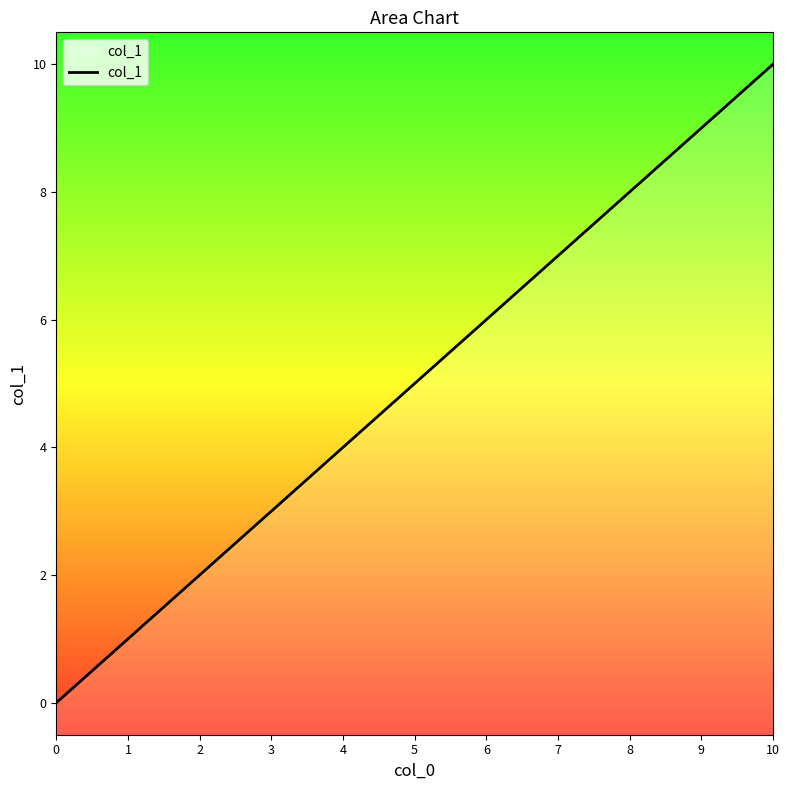

Between 4 and 9, which is larger?

9